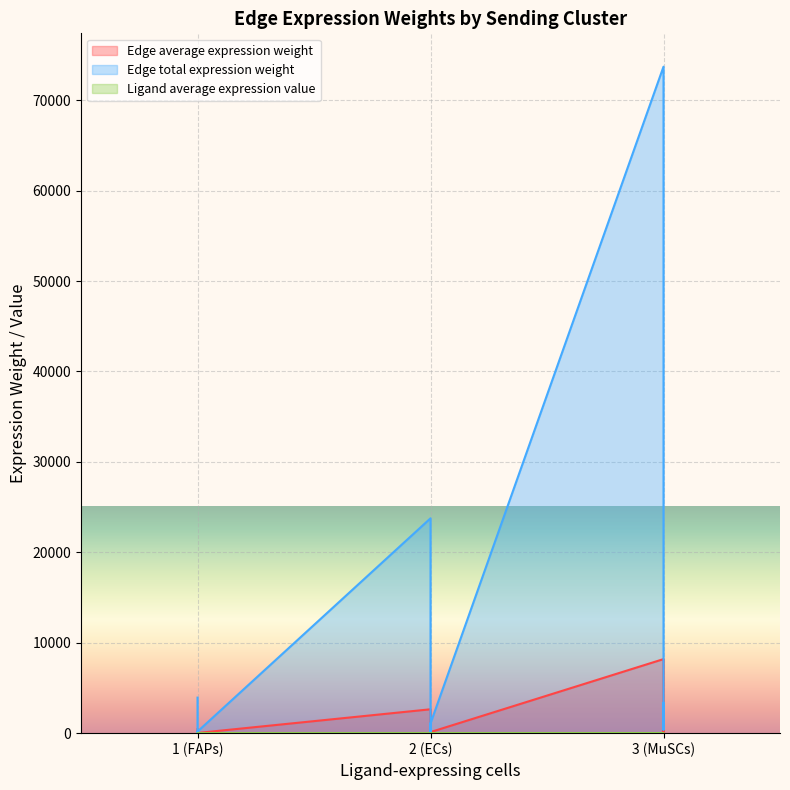

How many lines are shown in the chart?

3